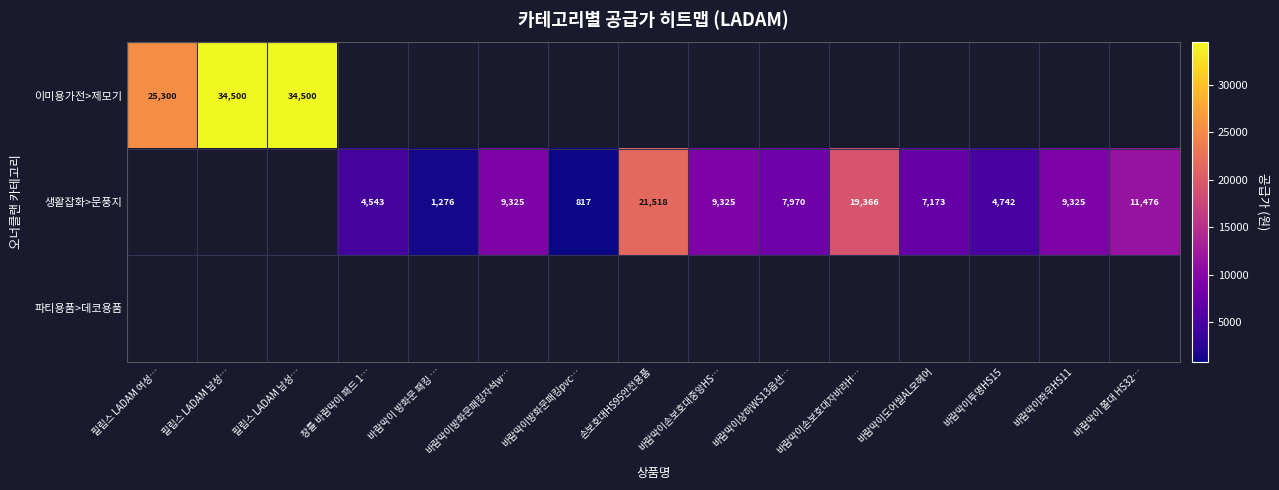

Which category has the highest value across all series?

필립스 LADAM 남성…